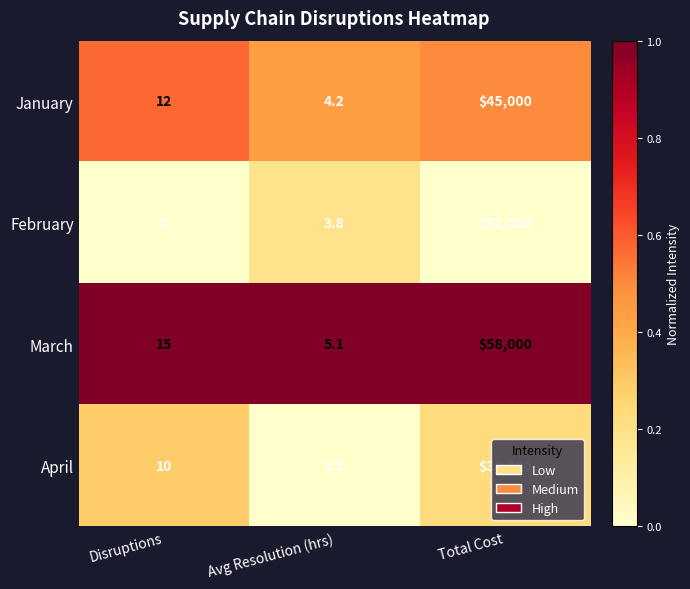

Is the value of January at Disruptions greater than the value of March at Total Cost?

No